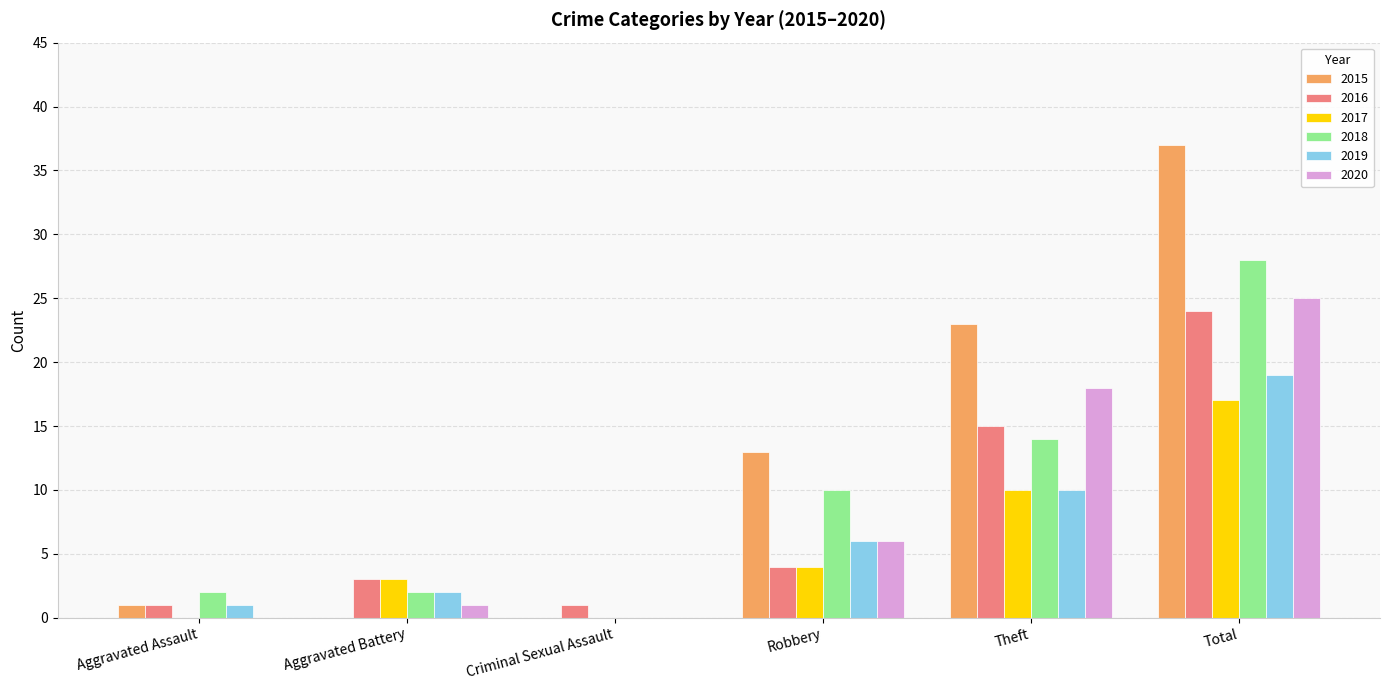

Which series changed the most between Aggravated Battery and Total?

2015